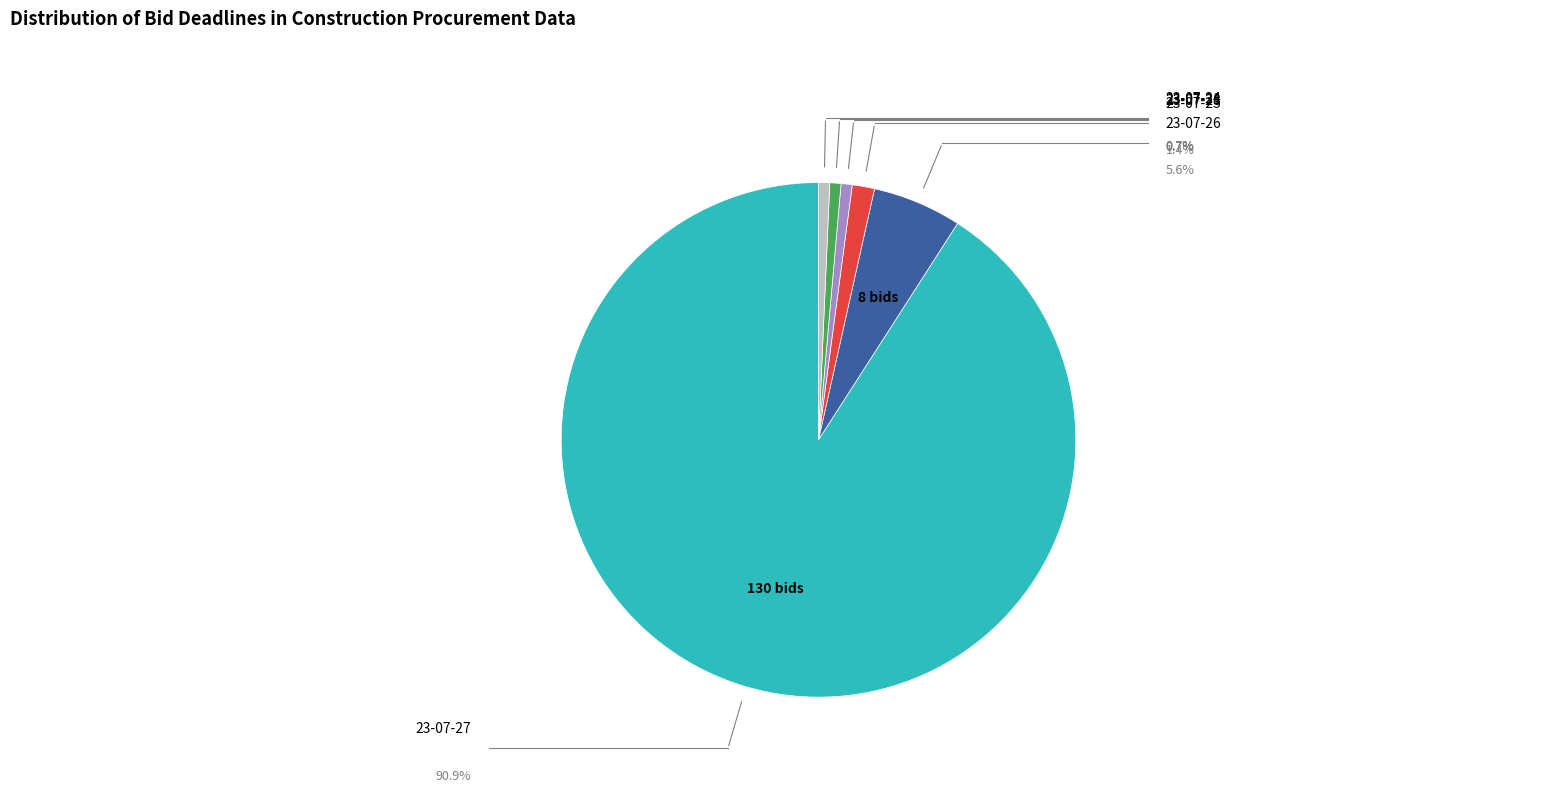

Is there any slice that represents more than half of the pie?

Yes